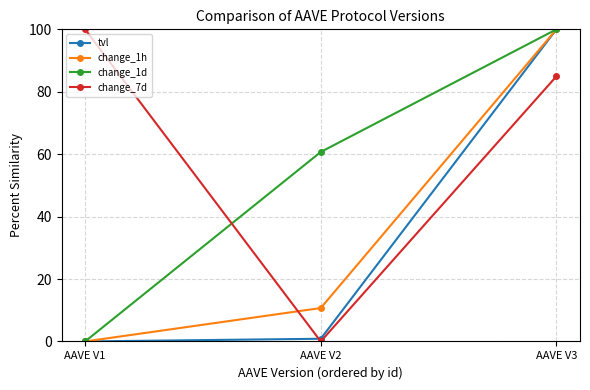

Does the chart display data point markers on the line(s)?

Yes